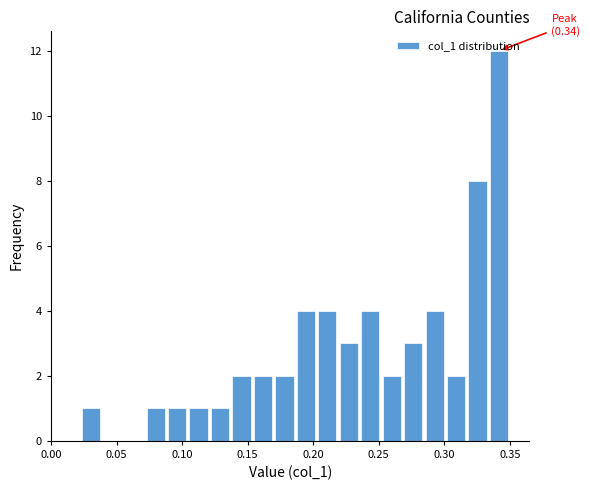

Read against the x-axis, roughly where is the centre of the tallest bar?

0.340